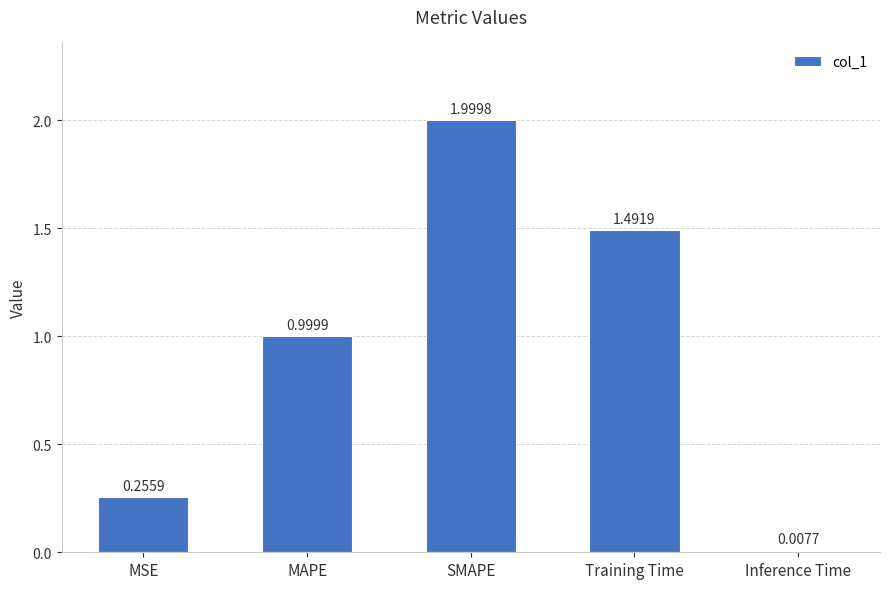

Rank the categories by value from lowest to highest.

Inference Time, MSE, MAPE, Training Time, SMAPE